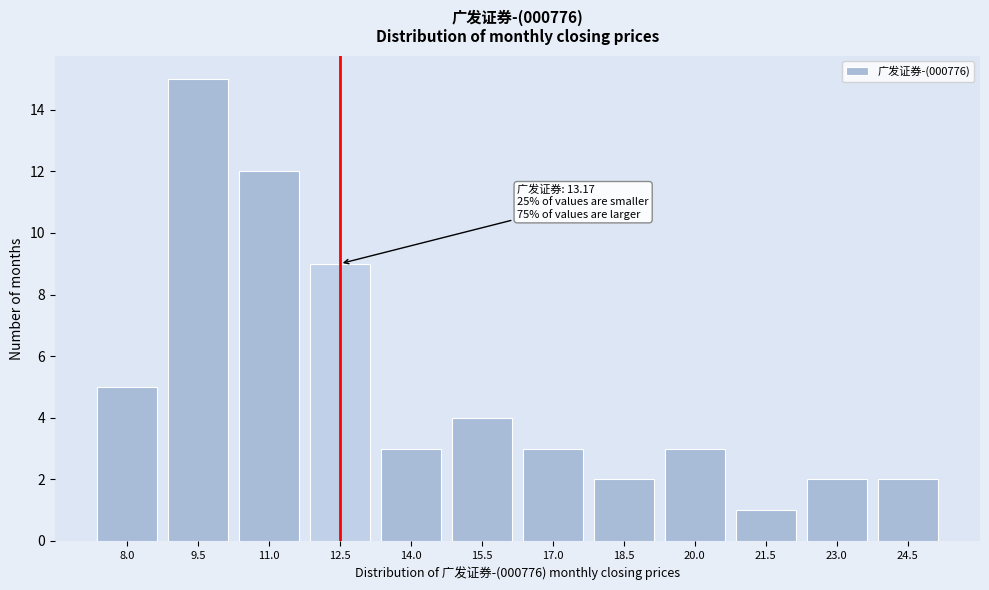

Reading right to left, list all the values displayed in this chart.

2	2	1	3	2	3	4	3	9	12	15	5